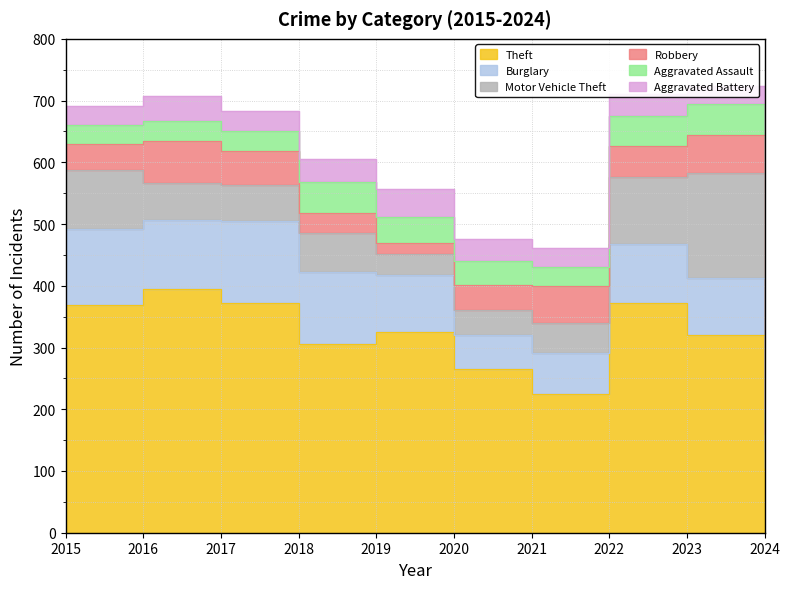

Rank the series by their maximum value, from highest to lowest.

Theft, Motor Vehicle Theft, Burglary, Robbery, Aggravated Assault, Aggravated Battery